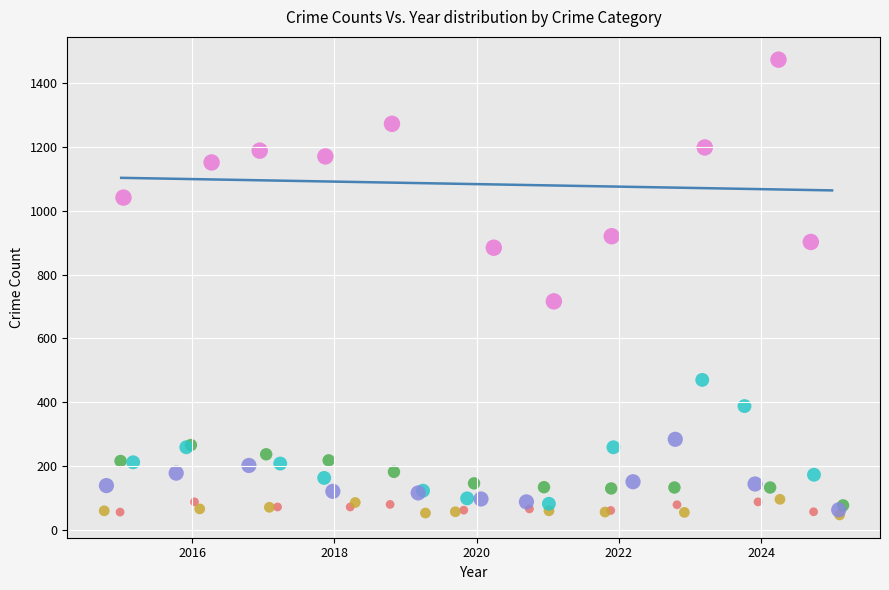

What are all the series names shown in the legend?

Aggravated Assault, Aggravated Battery, Burglary, Motor Vehicle Theft, Robbery, Theft